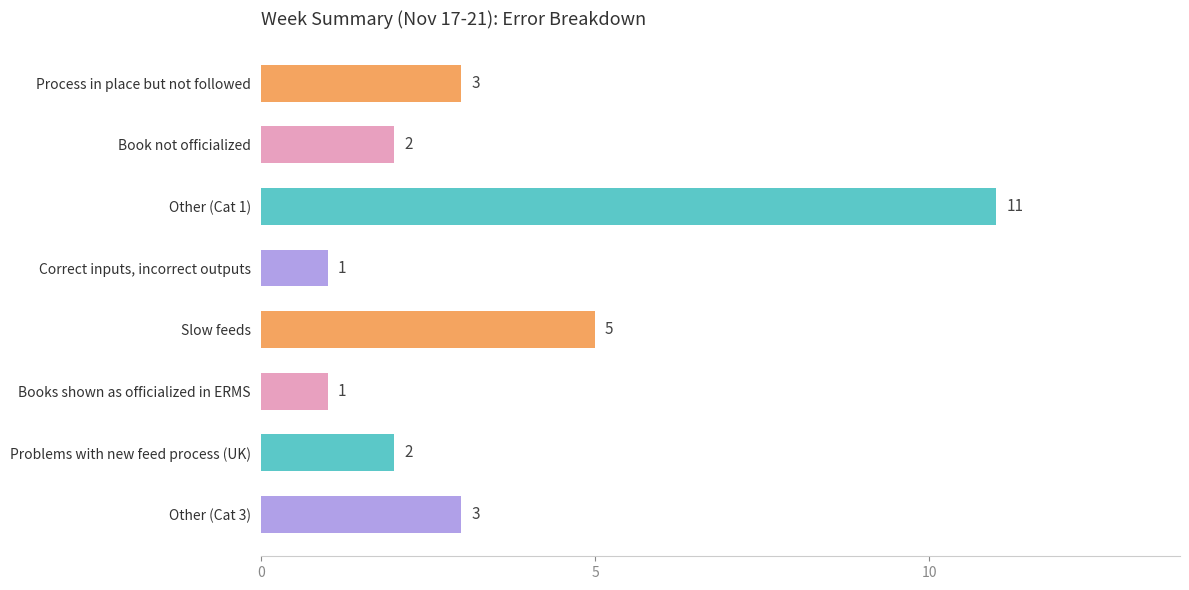

How many bars are there in total?

8